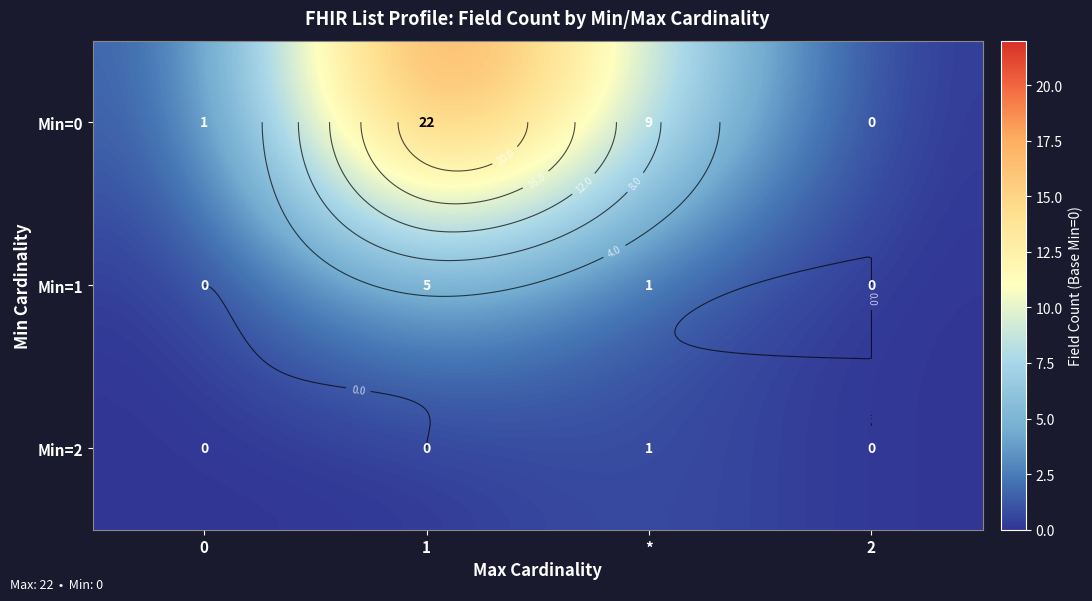

What is the difference between the highest and lowest values at *?

8